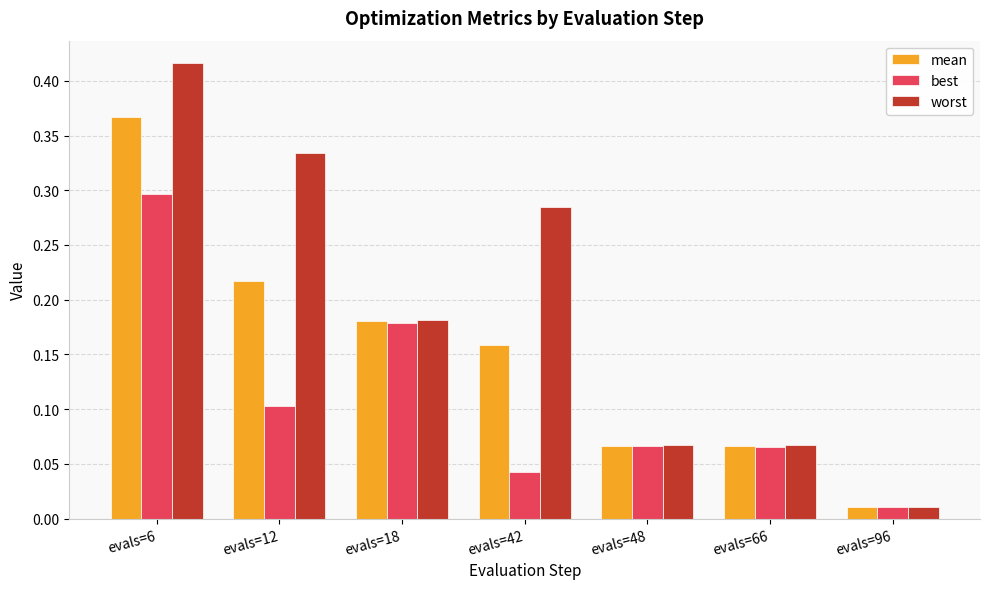

What are all the series names shown in the legend?

mean, best, worst